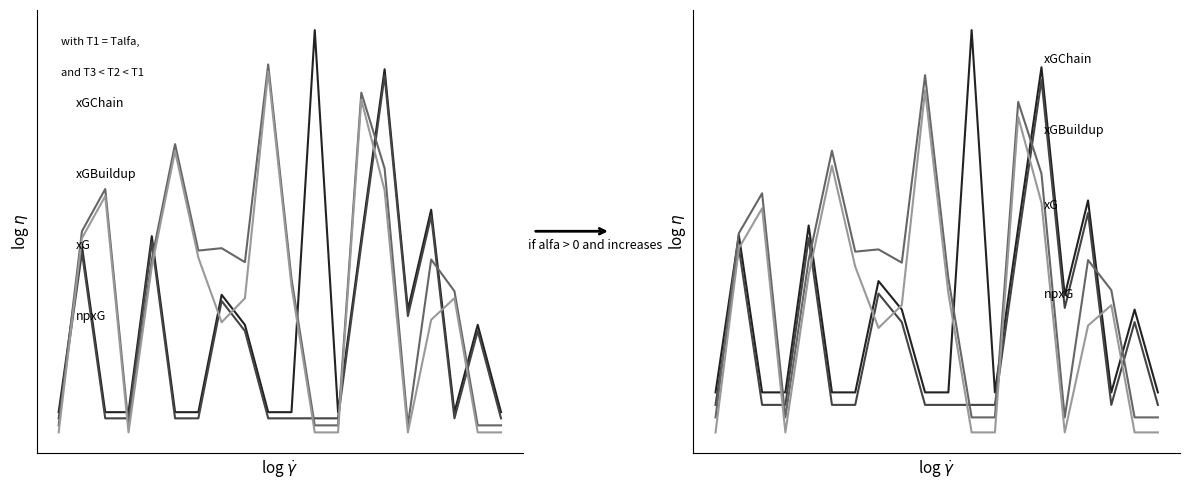

Reading left to right, what are all the values shown in this chart?

xG: 0=-4.3	1=-2.4	2=-4.3	3=-4.3	4=-2.3	5=-4.3	6=-4.3	7=-3.0	8=-3.3	9=-4.3	10=-4.3	11=0.0	12=-4.3	13=-2.3	14=-0.4	15=-3.1	16=-2.0	17=-4.3	18=-3.3	19=-4.3
npxG: 0=-4.5	1=-2.6	2=-4.5	3=-4.5	4=-2.5	5=-4.5	6=-4.5	7=-3.1	8=-3.5	9=-4.5	10=-4.5	11=-4.5	12=-4.5	13=-2.5	14=-0.6	15=-3.3	16=-2.2	17=-4.5	18=-3.5	19=-4.5
xGChain: 0=-4.6	1=-2.4	2=-1.9	3=-4.6	4=-2.7	5=-1.4	6=-2.6	7=-2.6	8=-2.7	9=-0.5	10=-2.9	11=-4.6	12=-4.6	13=-0.8	14=-1.7	15=-4.6	16=-2.7	17=-3.1	18=-4.6	19=-4.6
xGBuildup: 0=-4.8	1=-2.6	2=-2.1	3=-4.8	4=-2.9	5=-1.6	6=-2.8	7=-3.5	8=-3.3	9=-0.7	10=-3.1	11=-4.8	12=-4.8	13=-1.0	14=-2.0	15=-4.8	16=-3.5	17=-3.3	18=-4.8	19=-4.8